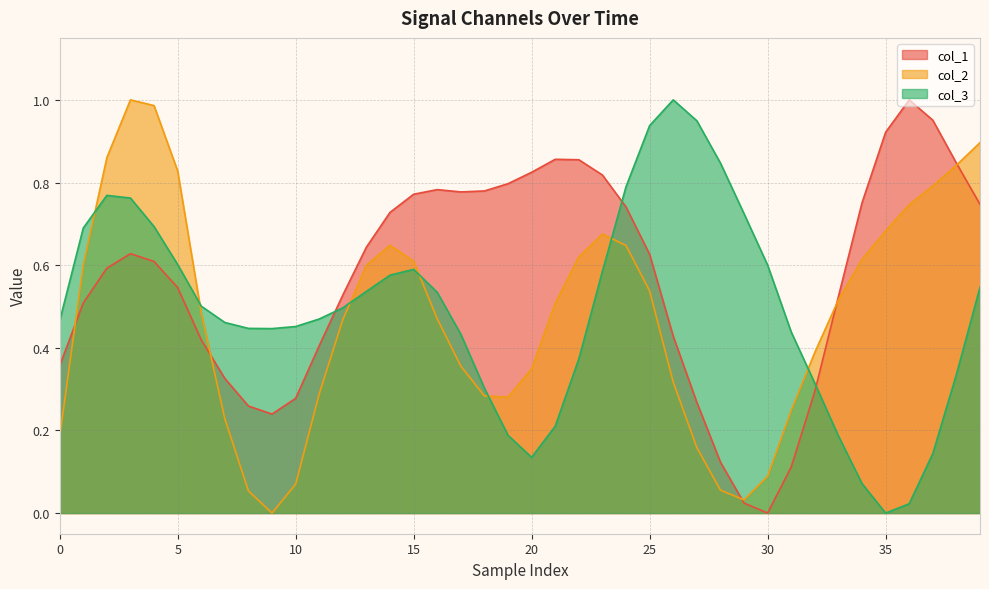

Which series has the largest total across all categories?

col_1